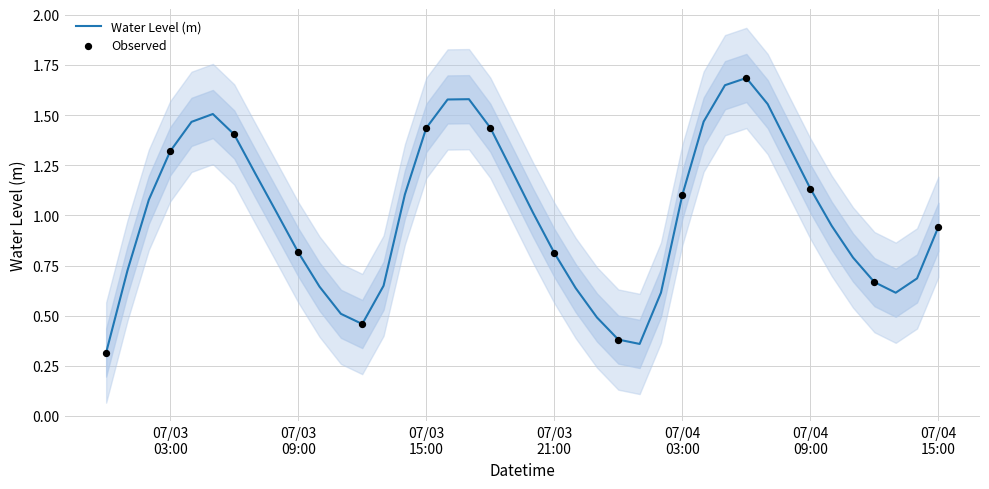

Between 2025-07-03 02:00:00 and 2025-07-04 00:00:00, which is larger?

2025-07-03 02:00:00